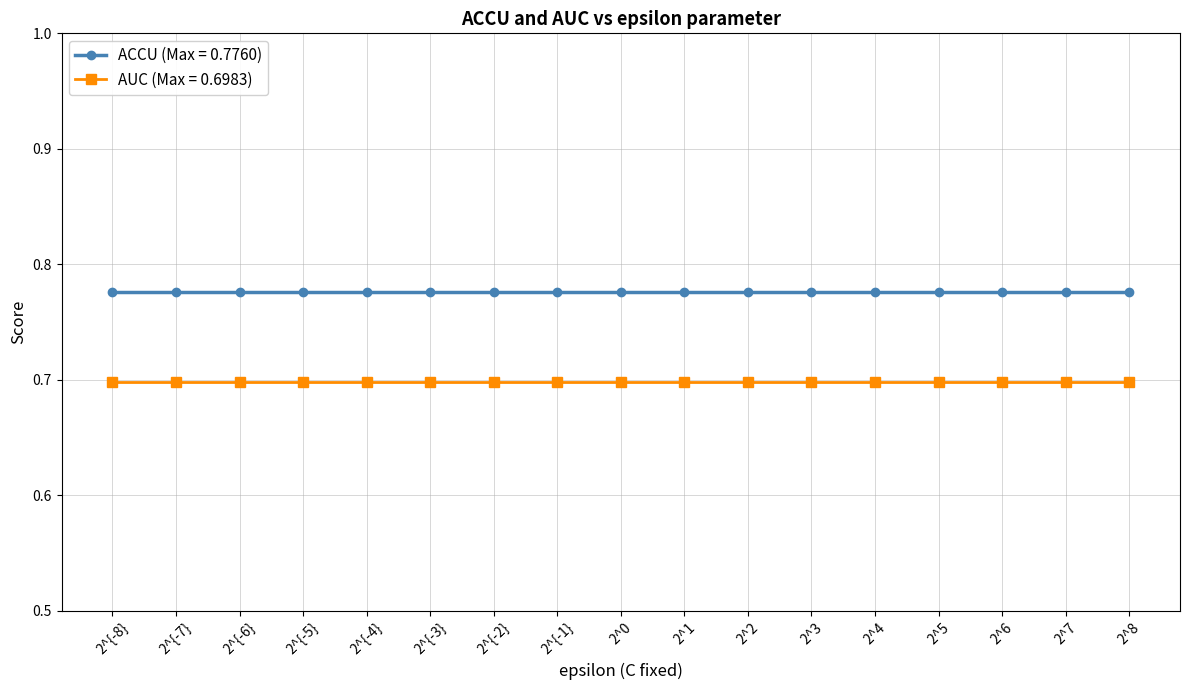

What position from the right is 2^7?

2